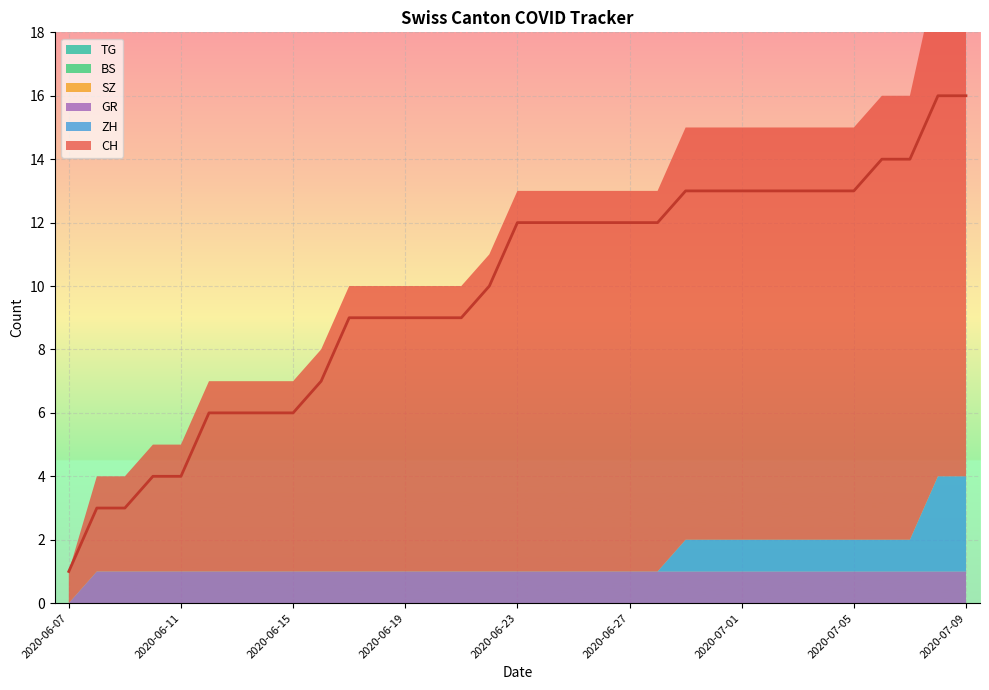

Between 2020-06-11 and 2020-06-22, which series saw the biggest shift?

CH